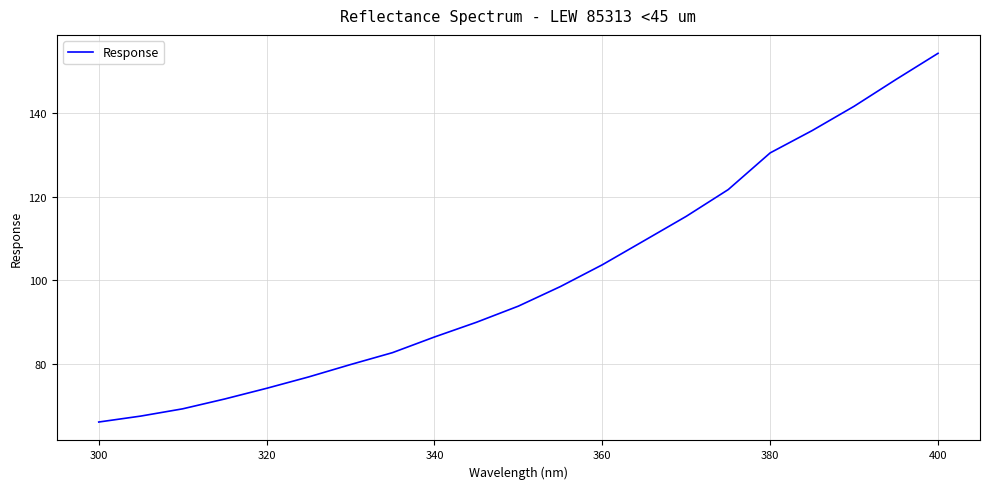

What is the greatest value displayed?

154.3